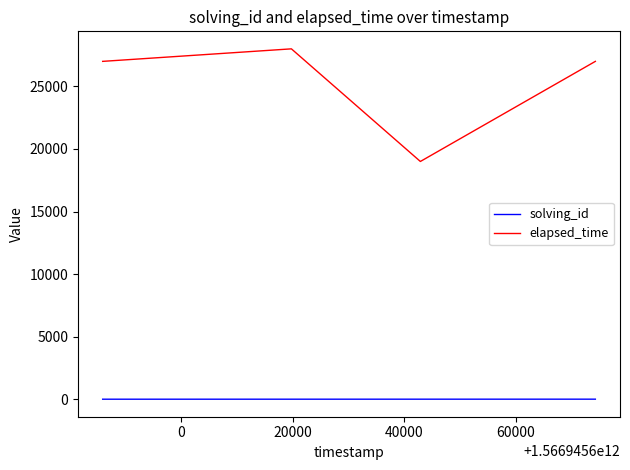

List the series in order of their peak value, lowest first.

solving_id, elapsed_time